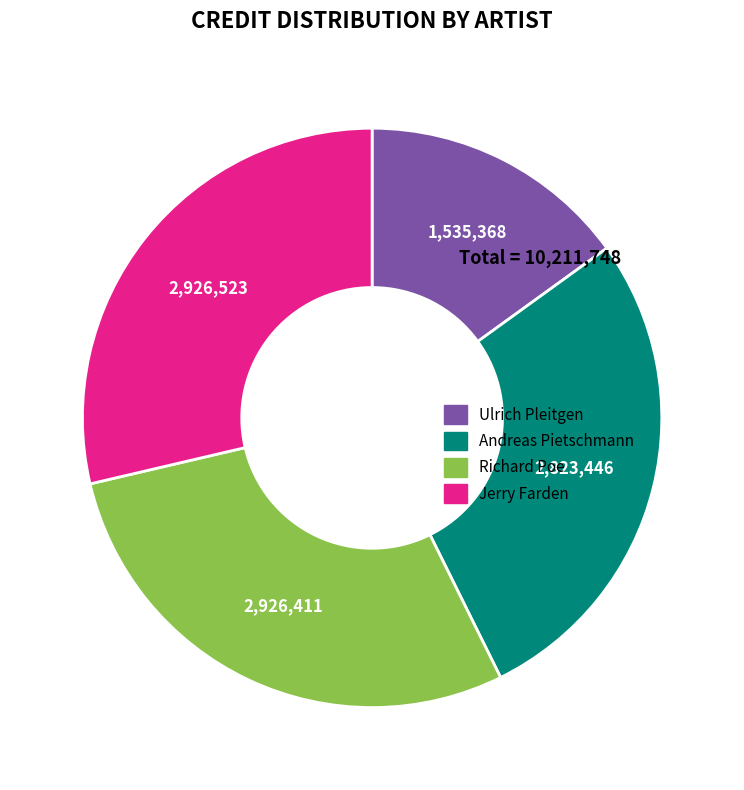

Is it true that Ulrich Pleitgen is 15% of the pie?

True